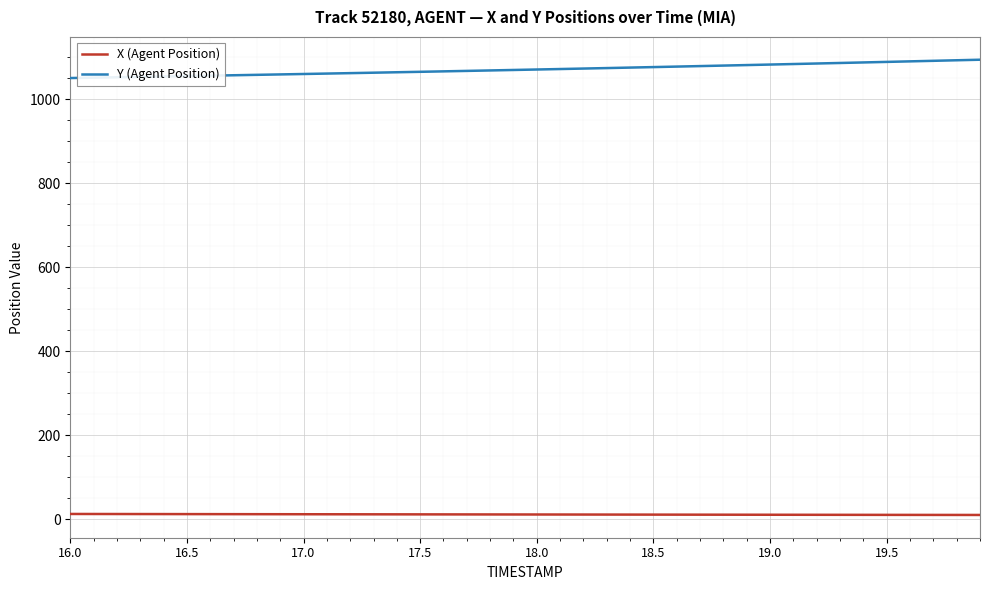

Rank the series by their maximum value, from lowest to highest.

X (Agent Position), Y (Agent Position)